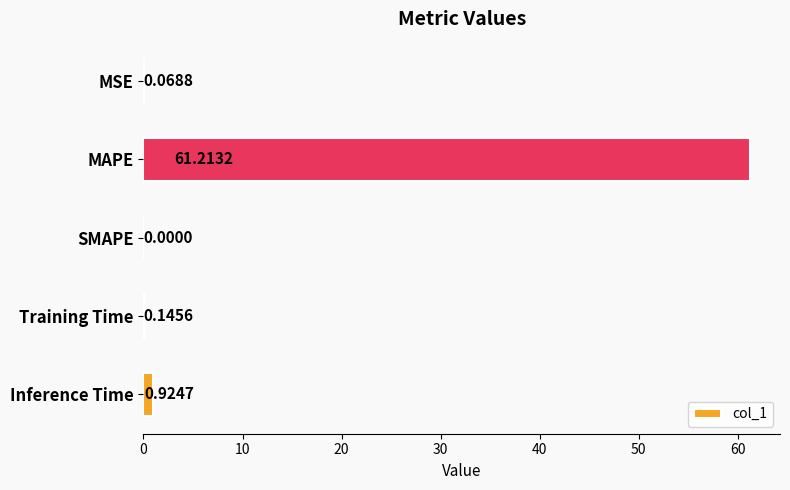

At which label is the value closest to 30?

Inference Time